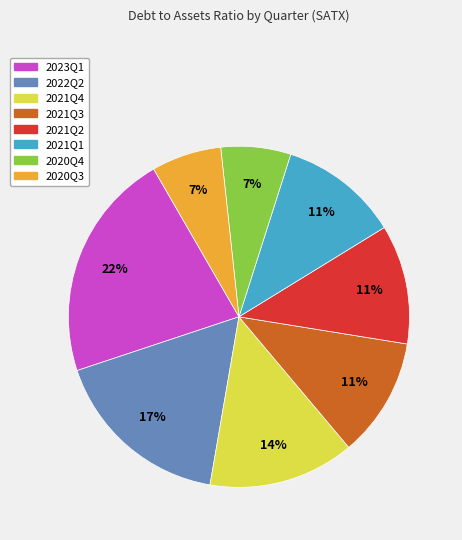

Between 2021Q4 and 2021Q2, which is larger?

2021Q4